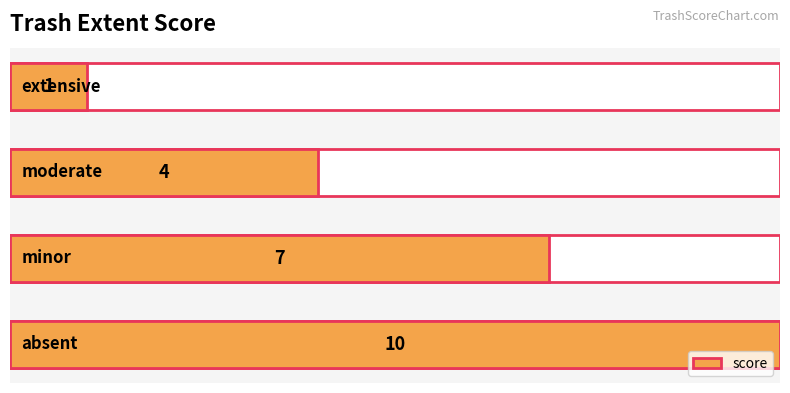

What is the greatest value displayed?

10